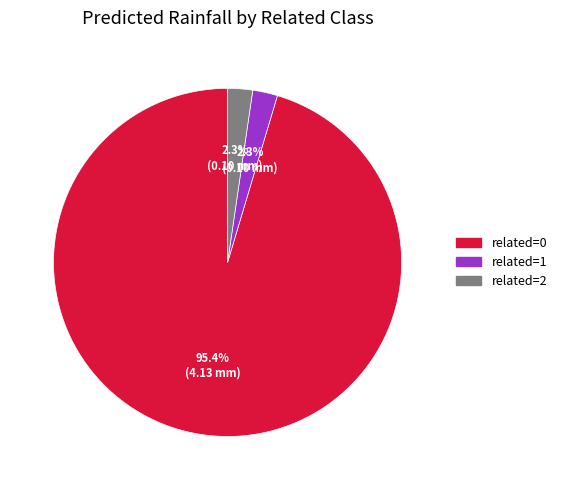

Is there a majority slice in this chart?

Yes